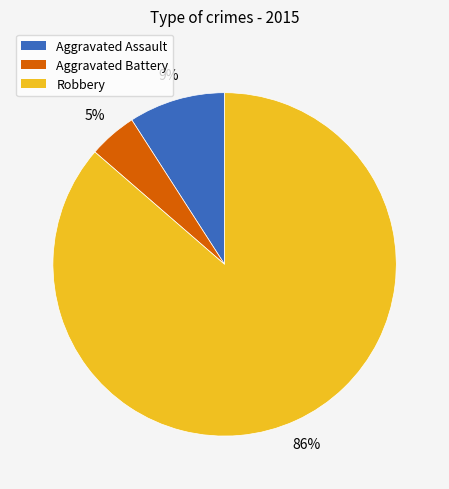

Is it true that Aggravated Assault is 9% of the pie?

True